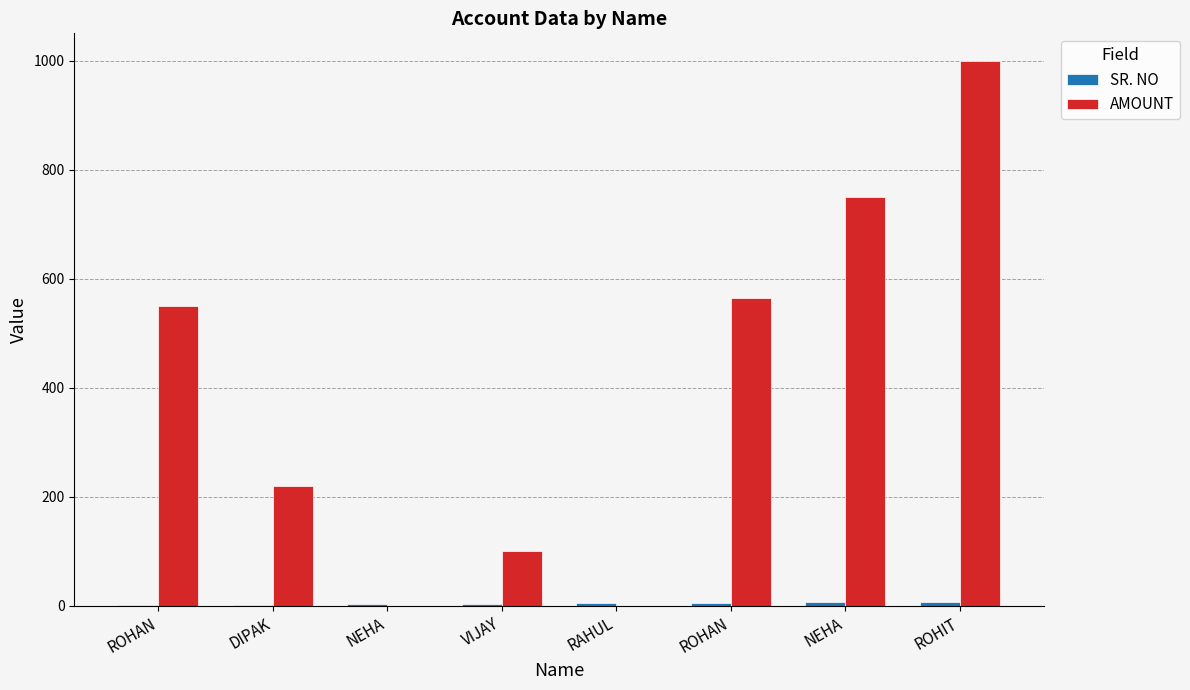

At how many categories does at least one series exceed 746?

2